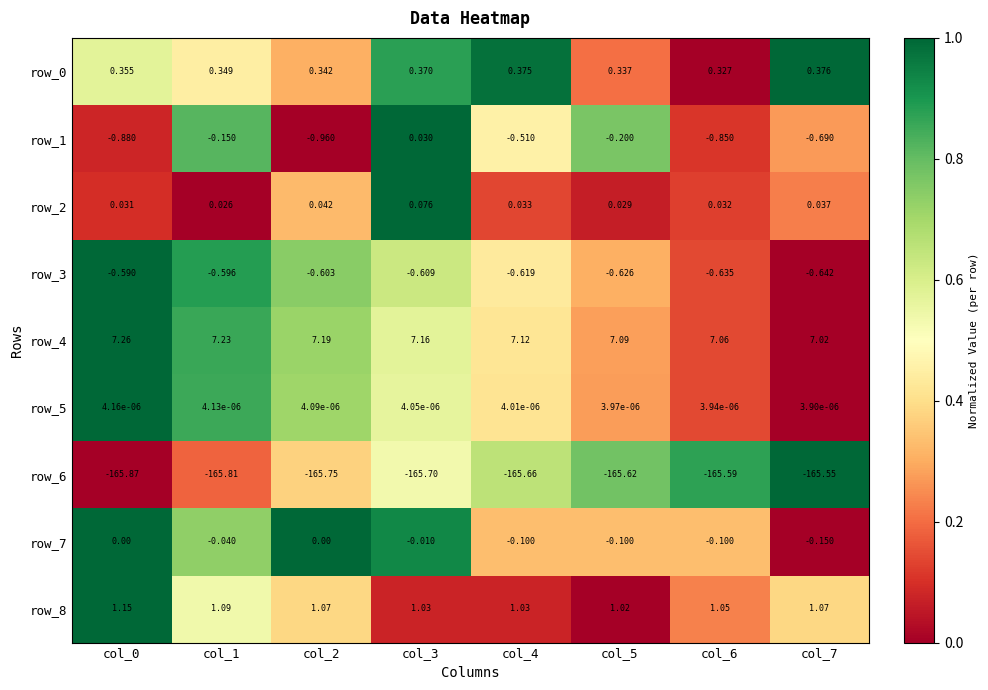

Is the value of row_8 at col_7 greater than the value of row_7 at col_4?

Yes